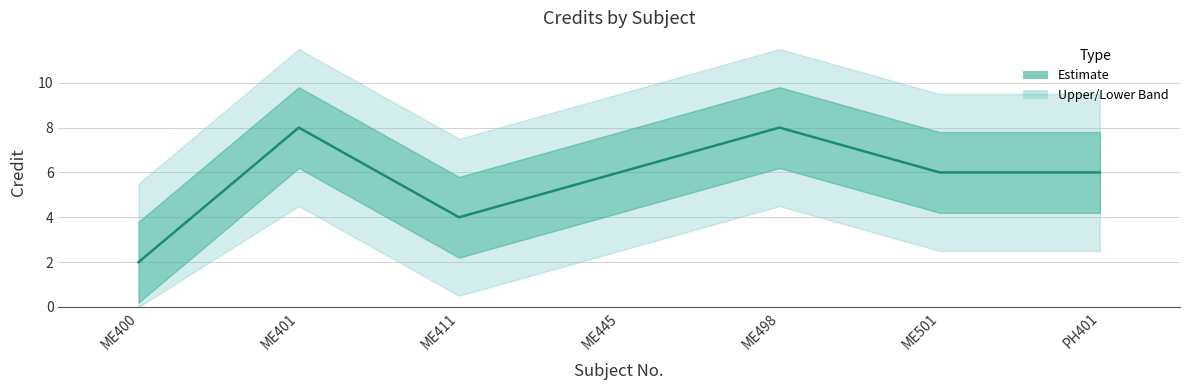

List the labels in order of value, smallest first.

ME400, ME411, ME445, ME501, PH401, ME401, ME498